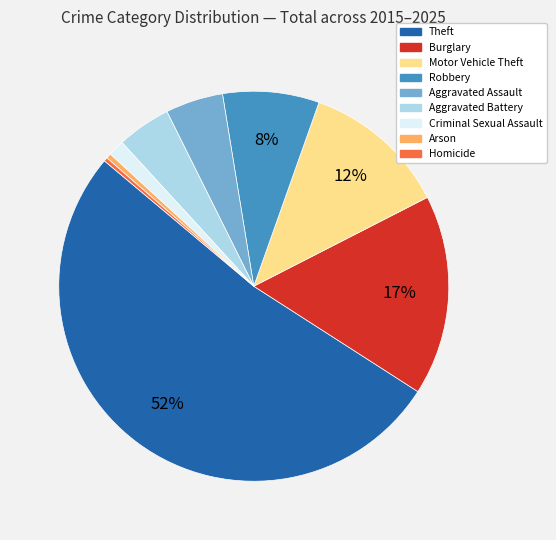

To the nearest percent, what is the difference between the Motor Vehicle Theft and Homicide slice percentages?

12%